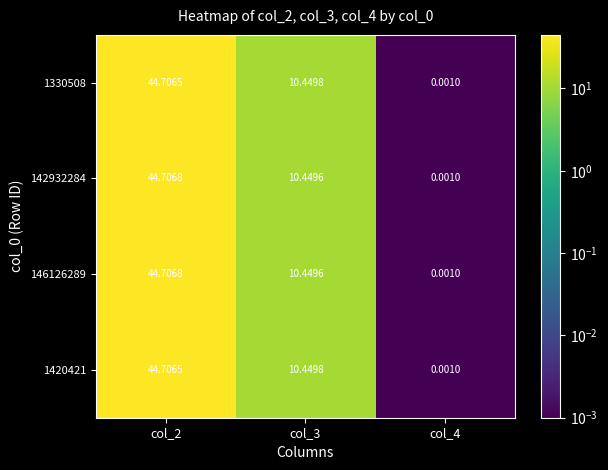

How many series are shown in this chart?

4